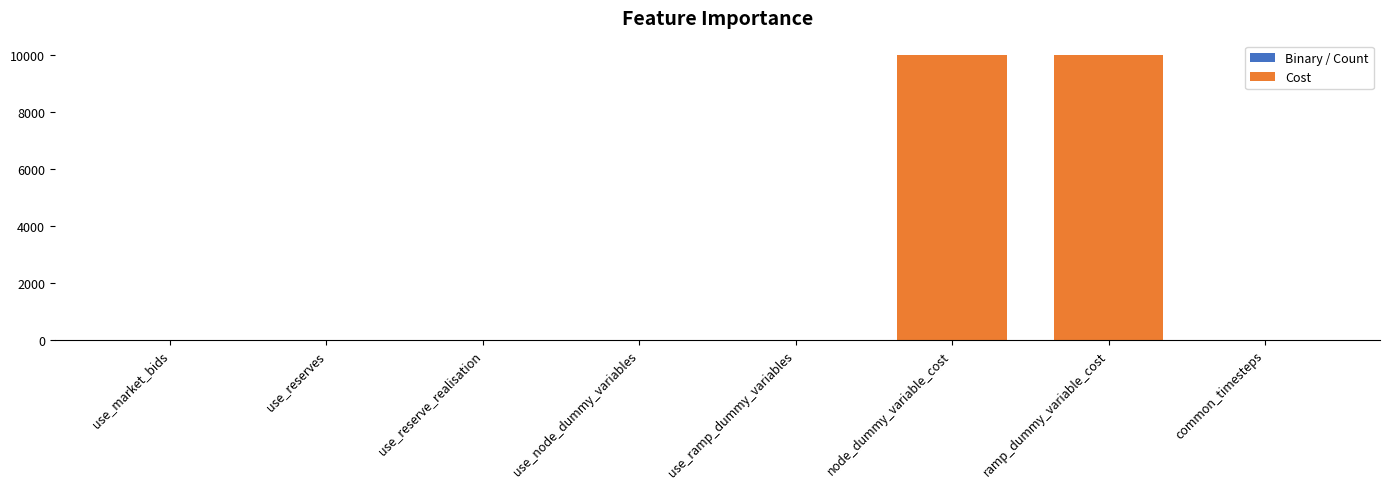

What is the greatest value displayed?

10000